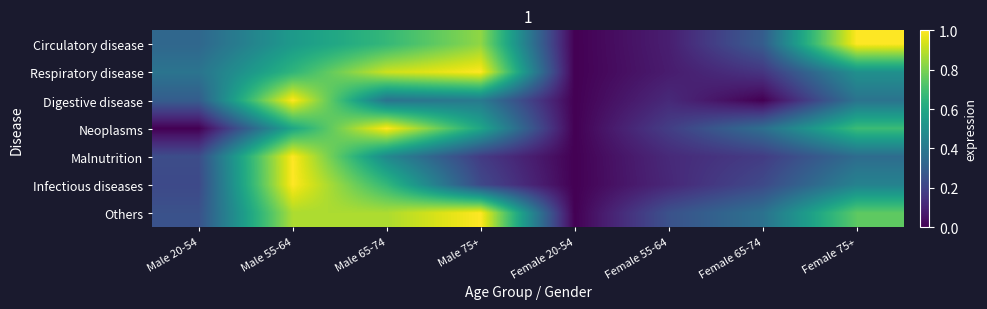

At how many categories does at least one series exceed 0?

7